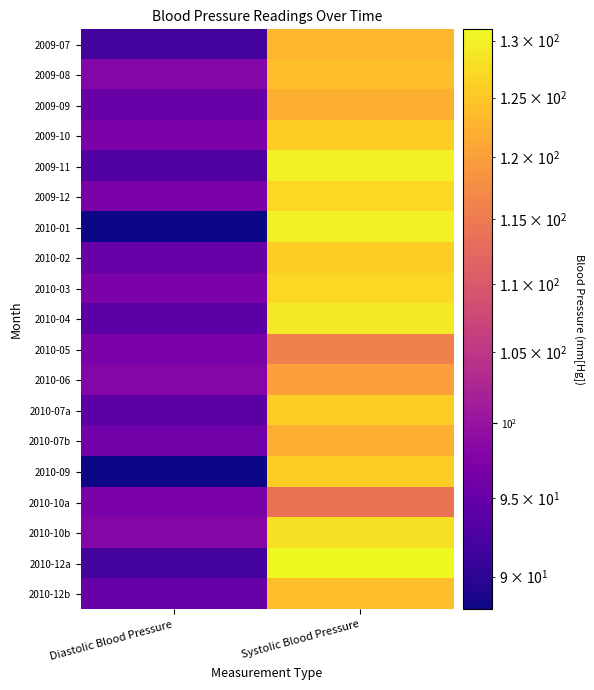

What is the spread (max minus min) of values at Systolic Blood Pressure?

17